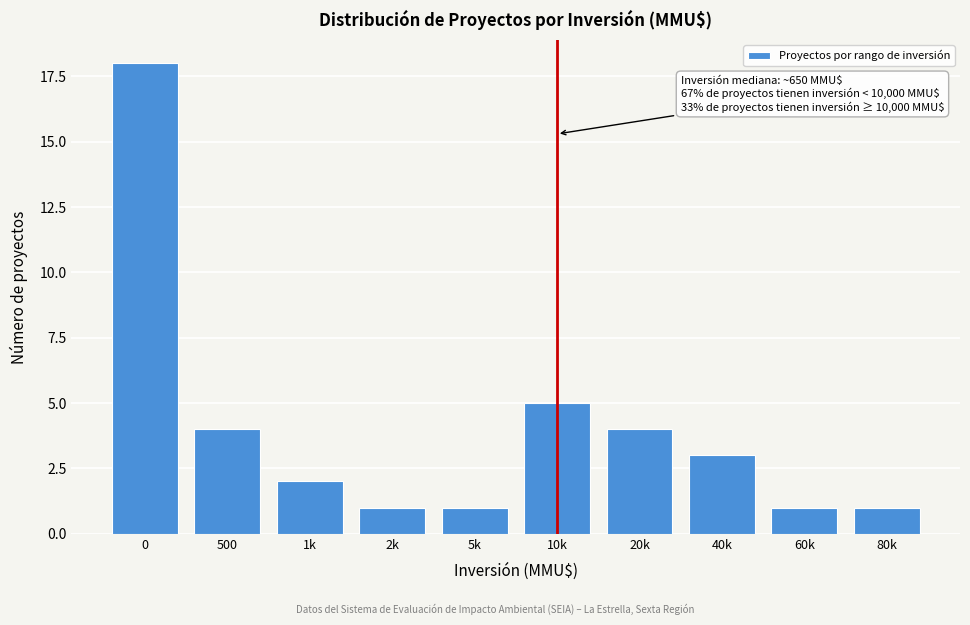

Reading left to right, transcribe all the data shown in this chart.

0=18	500=4	1k=2	2k=1	5k=1	10k=5	20k=4	40k=3	60k=1	80k=1